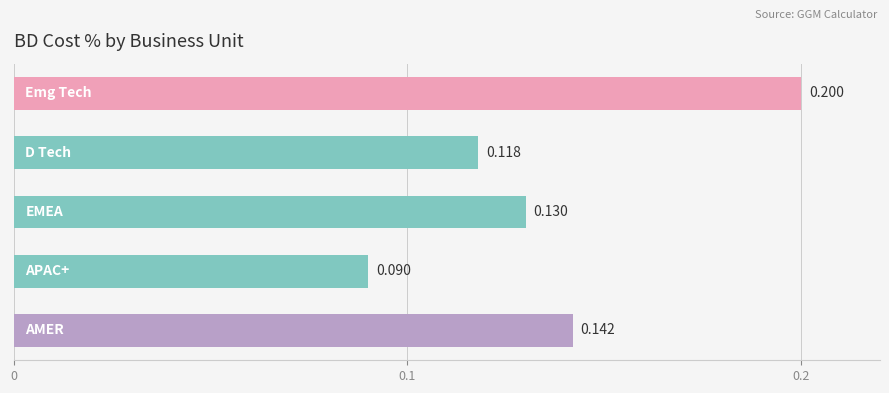

How many bars are there in total?

5